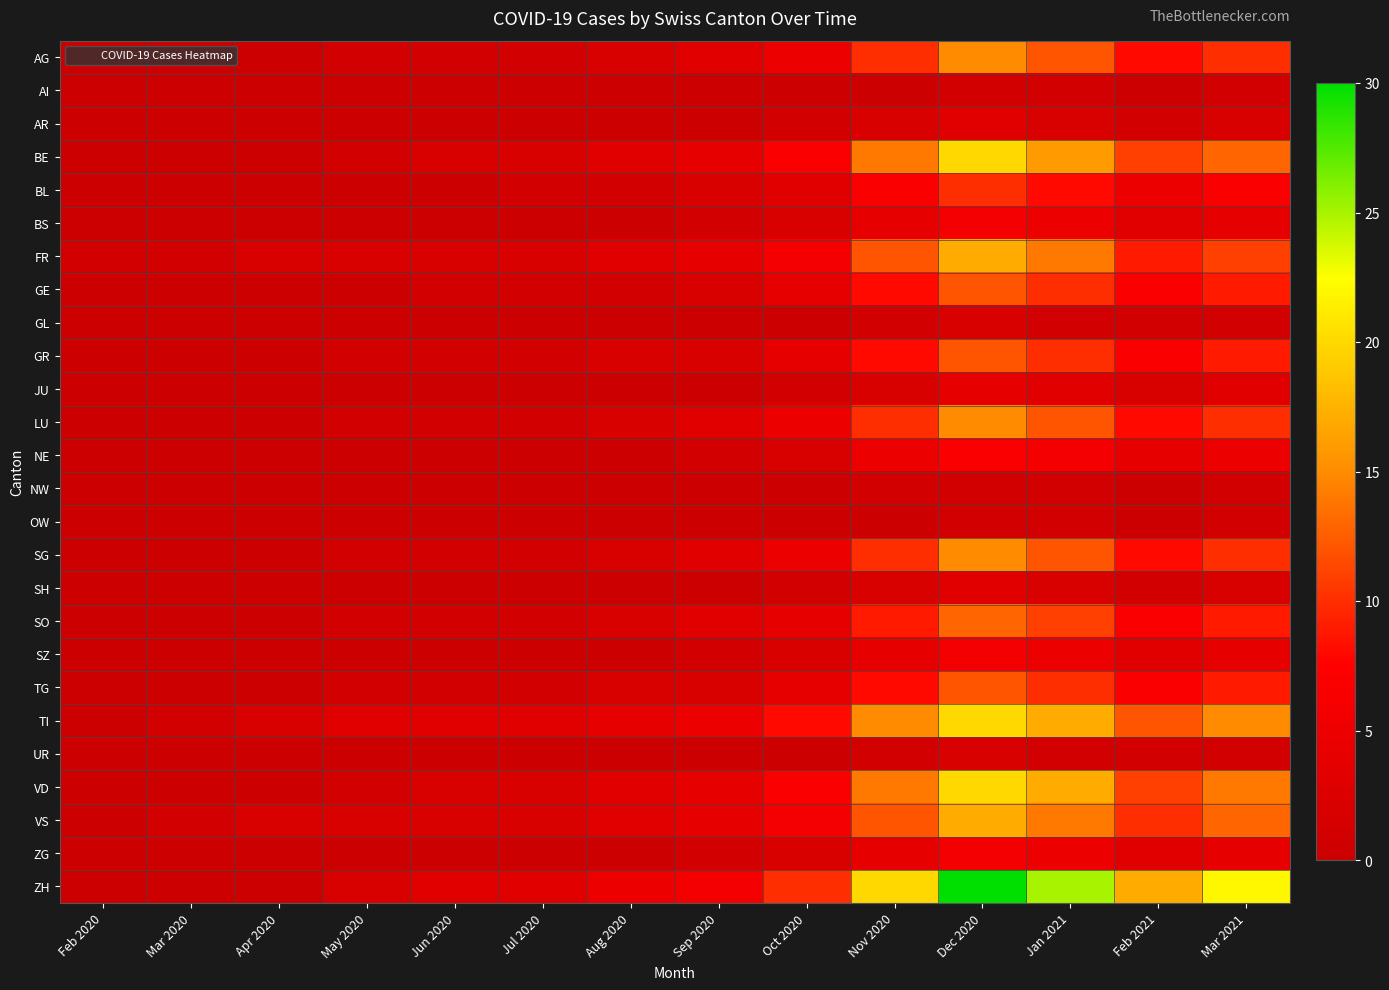

How many categories are shown in the chart?

14